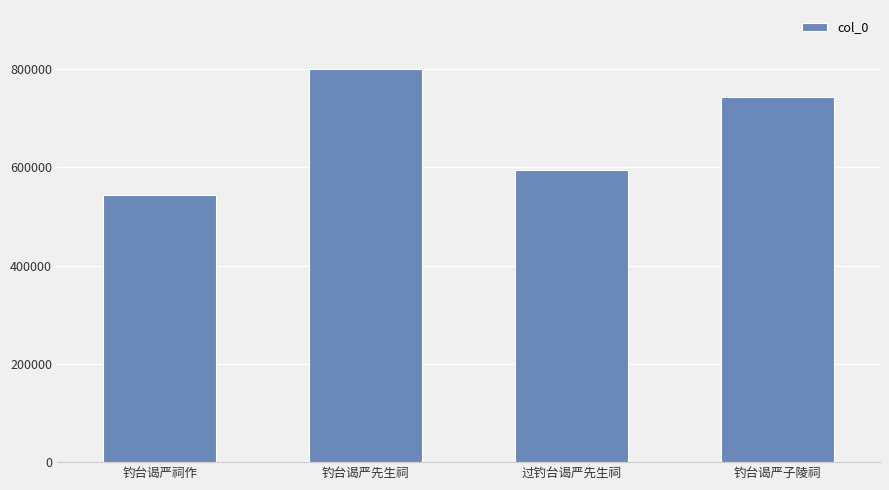

At which category does the chart reach its peak across all series?

钓台谒严先生祠